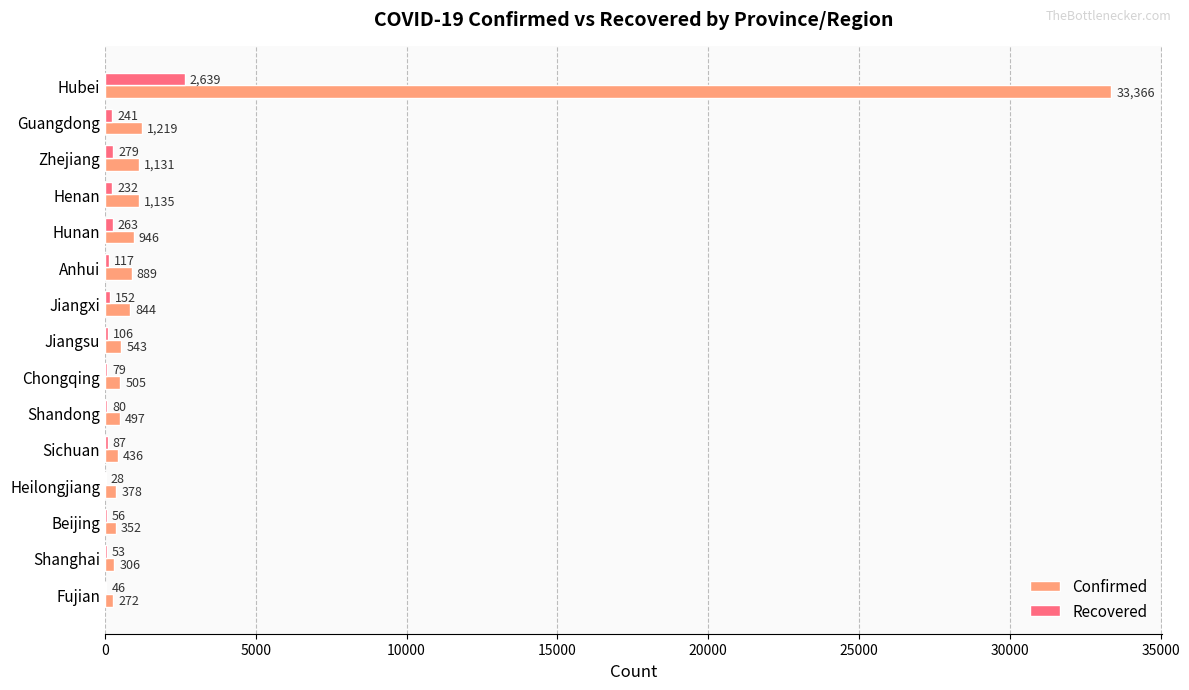

Is it true that Confirmed equals 1131 at Zhejiang?

True